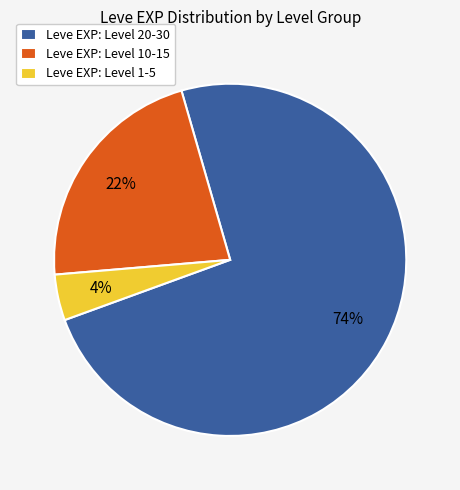

Count the number of slices in the pie.

3